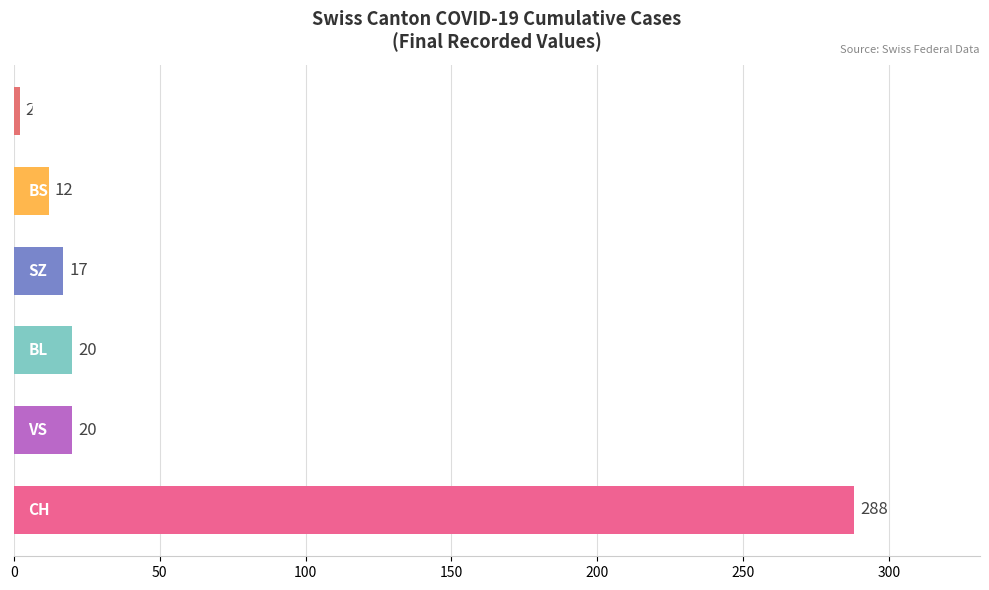

What is the sum of all values?

359